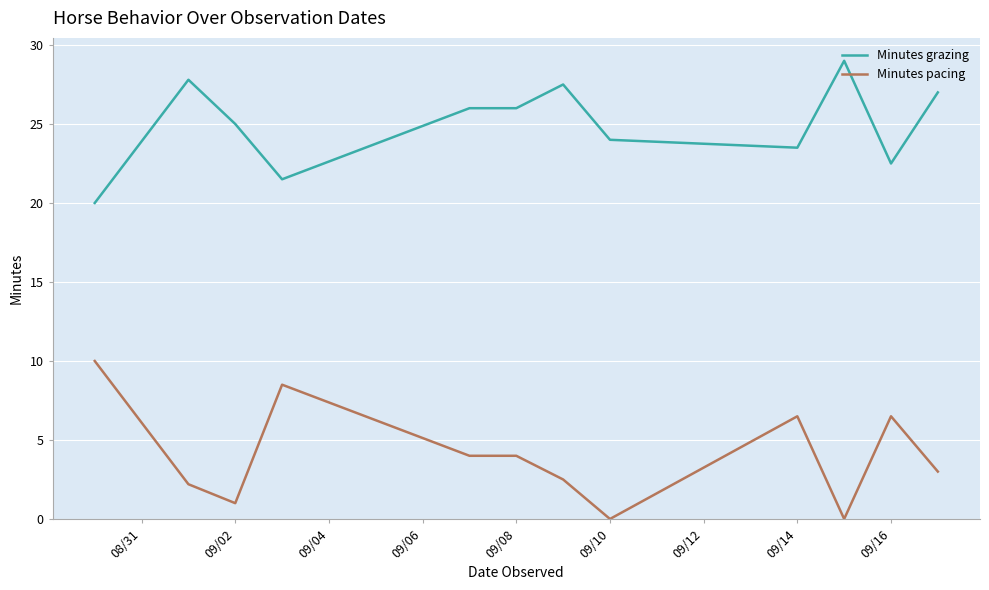

Count the number of data series in this chart.

2